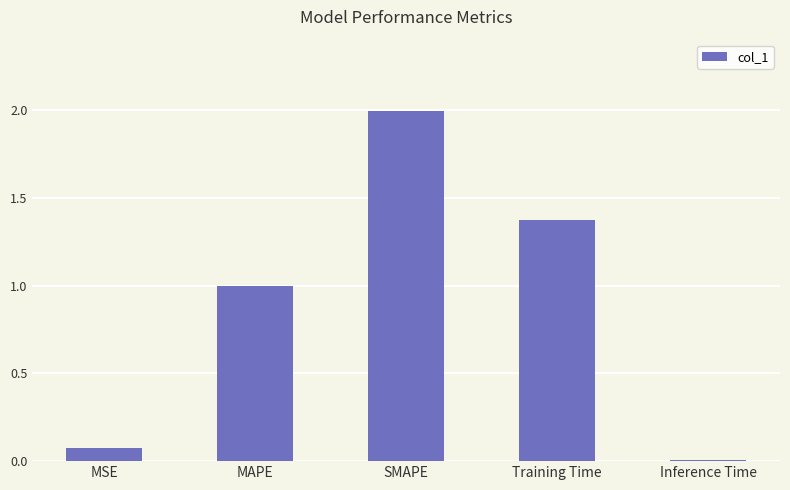

What is the change in value from MSE to MAPE?

+0.9